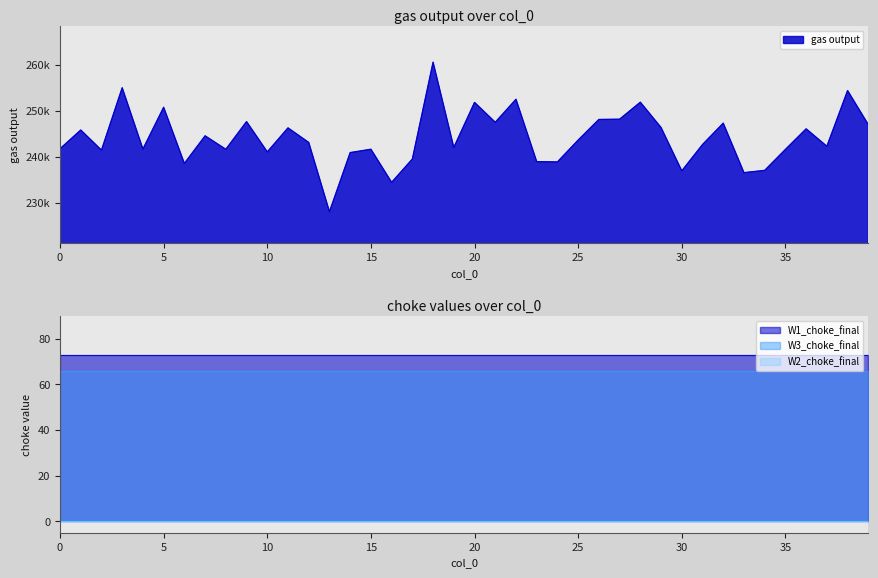

How many data points in gas output are less than 243071?

20